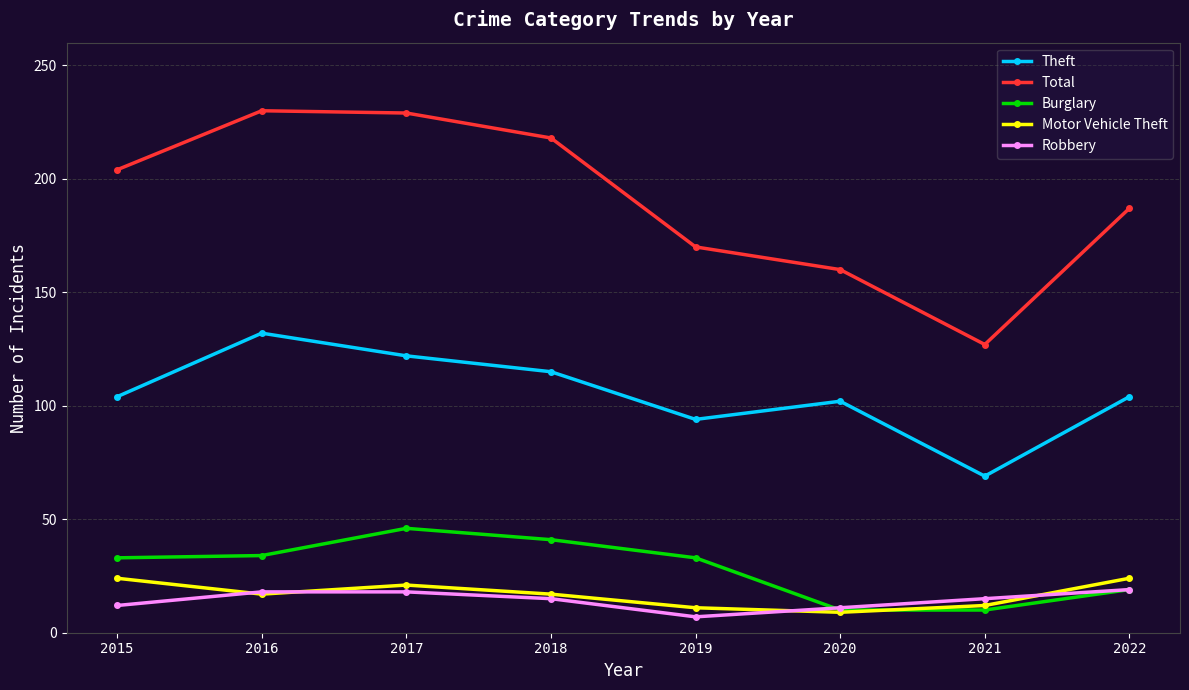

What are all the series names shown in the legend?

Theft, Total, Burglary, Motor Vehicle Theft, Robbery